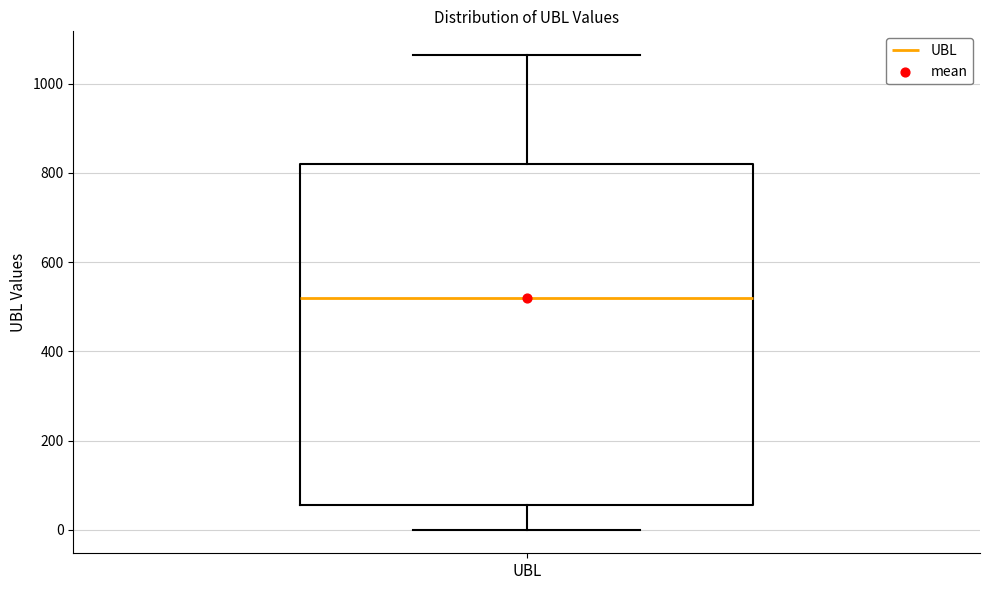

Where does the lower whisker of the box for UBL end on the y-axis? The values are not printed on the chart, so give them approximately, as read against the axis.

0